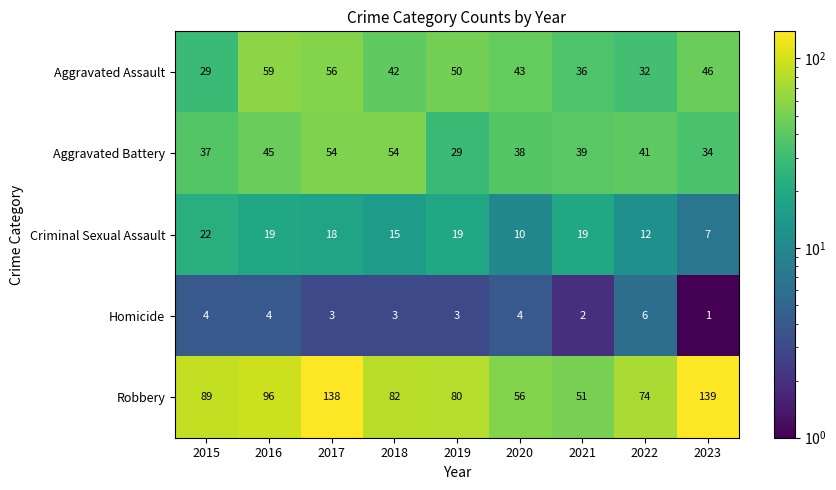

What is the smallest value displayed?

1